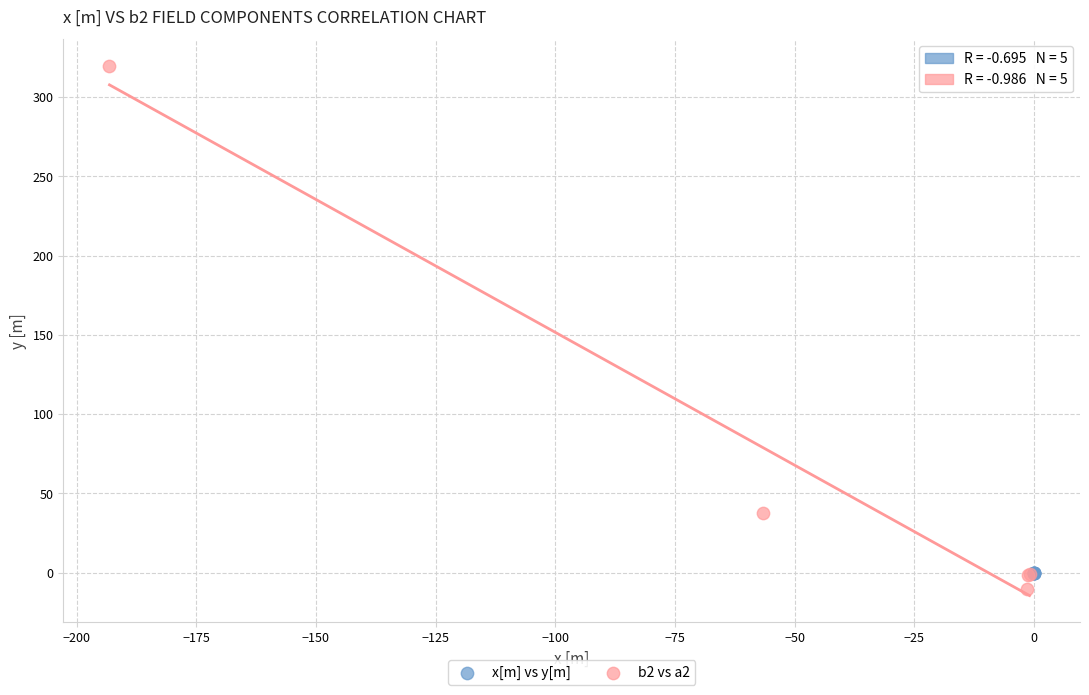

Which series has the largest Y range (max minus min)?

b2 vs a2